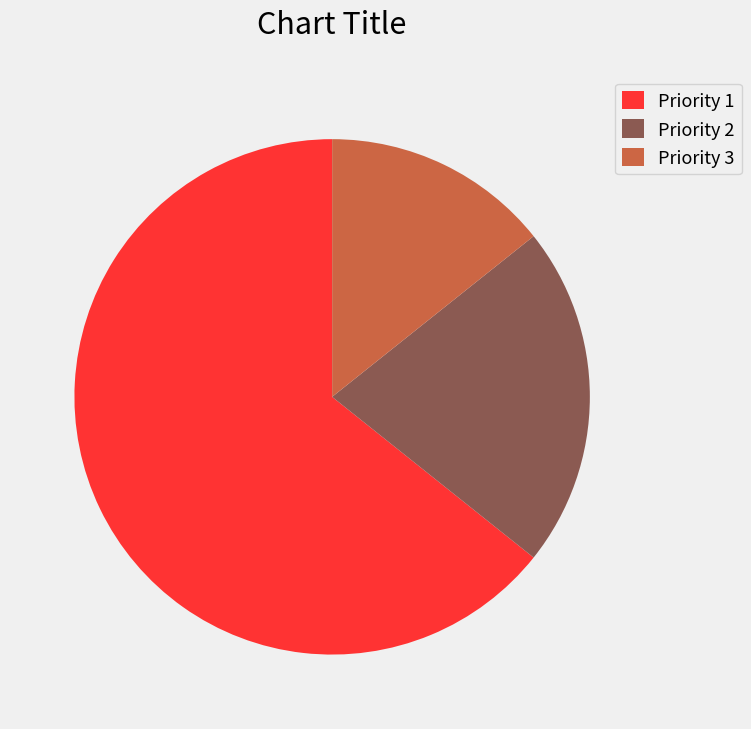

Is there any slice that represents more than half of the pie?

Yes